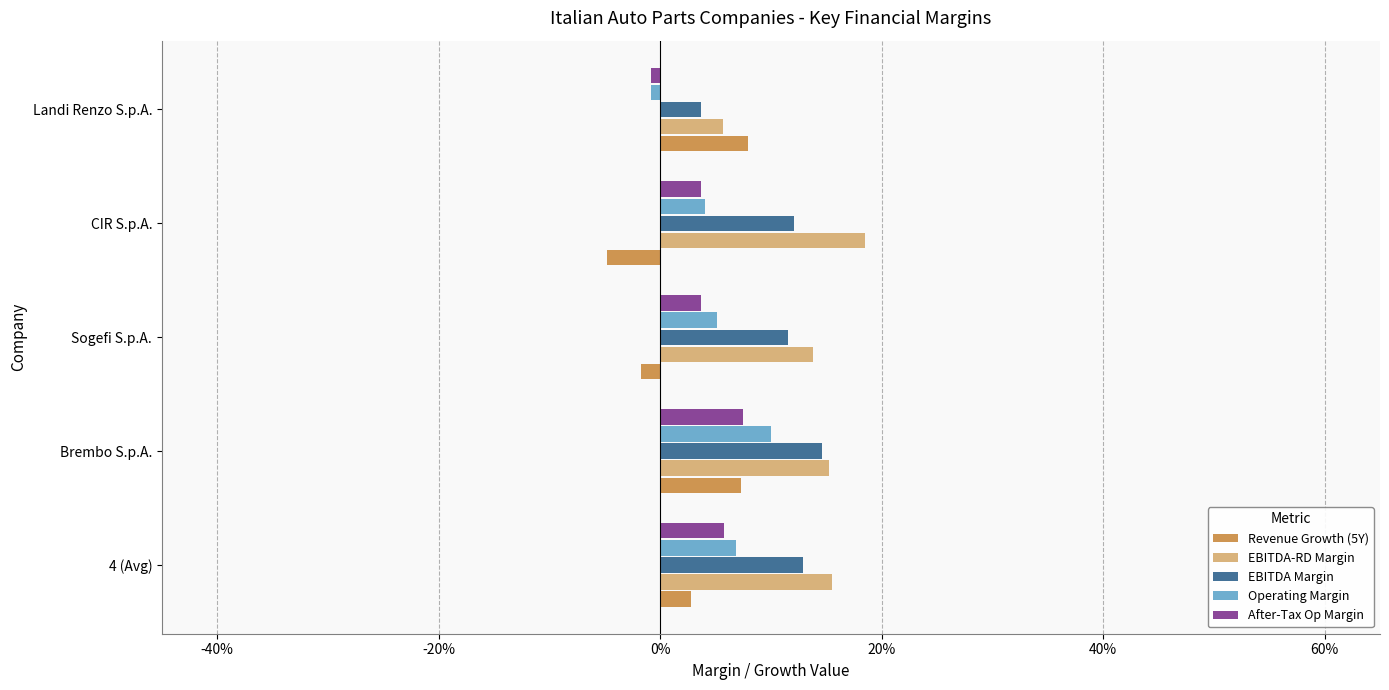

What are all the series names shown in the legend?

Revenue Growth (5Y), EBITDA-RD Margin, EBITDA Margin, Operating Margin, After-Tax Op Margin